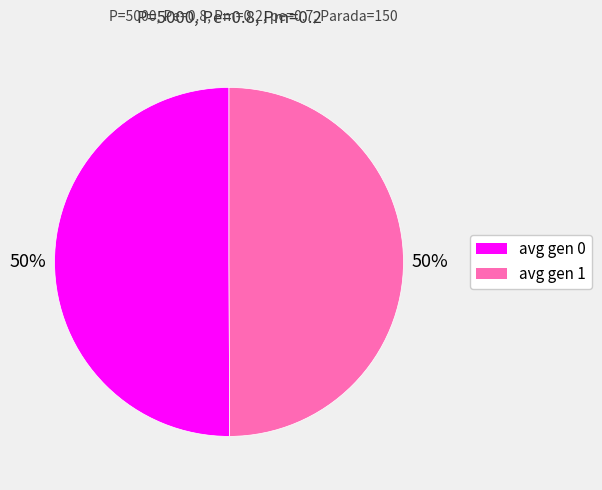

How many segments does this pie chart have?

2